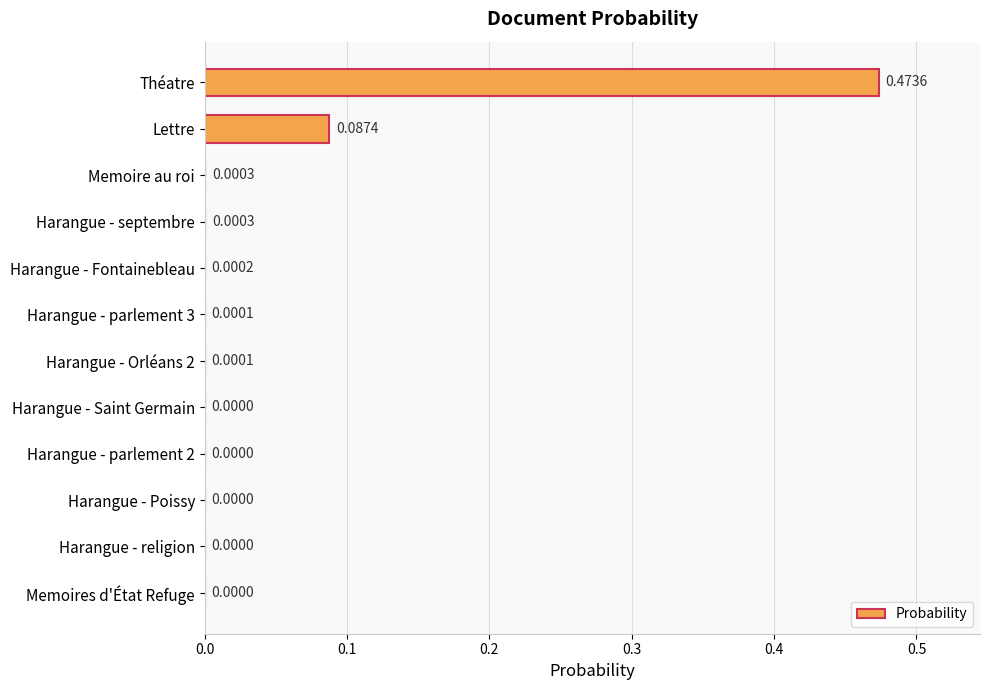

What is the sum of all values?

0.6